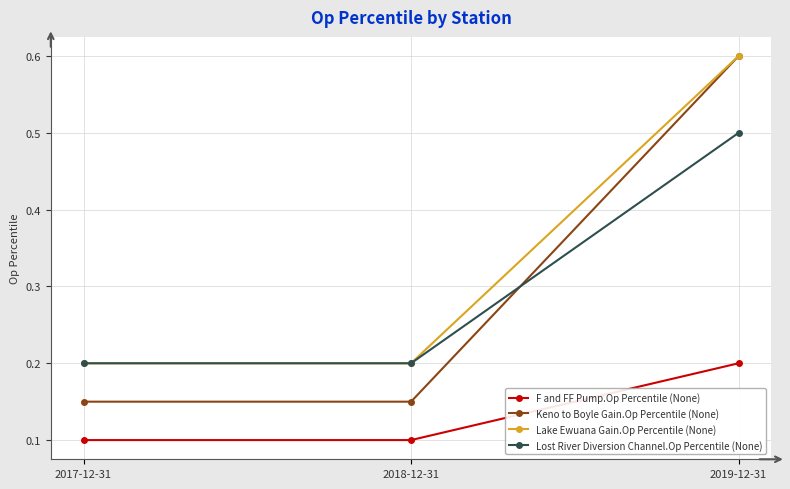

Between 2017-12-31 and 2019-12-31, which series saw the biggest shift?

Keno to Boyle Gain.Op Percentile (None)